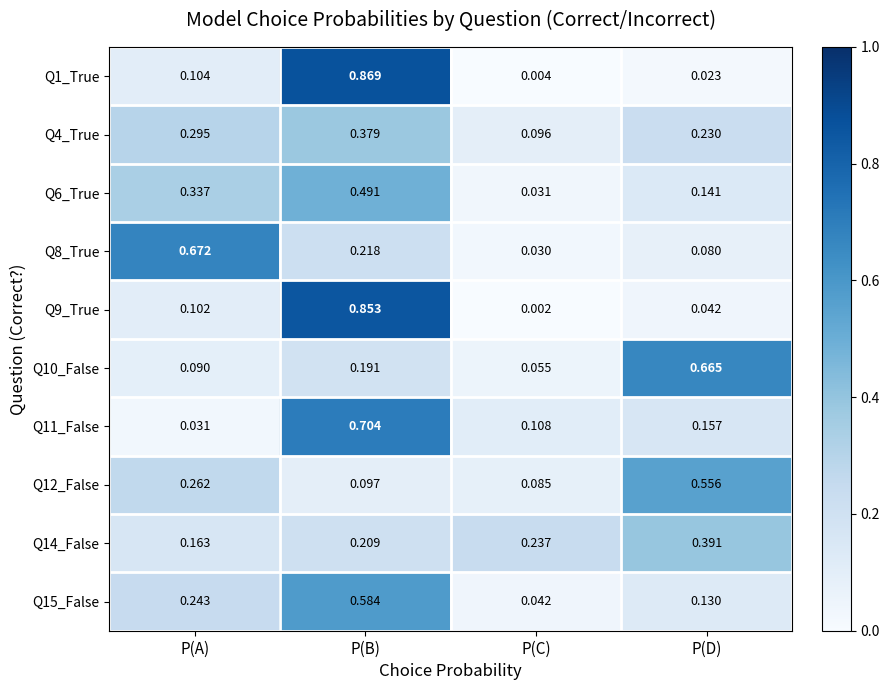

How many data points does each series have?

4